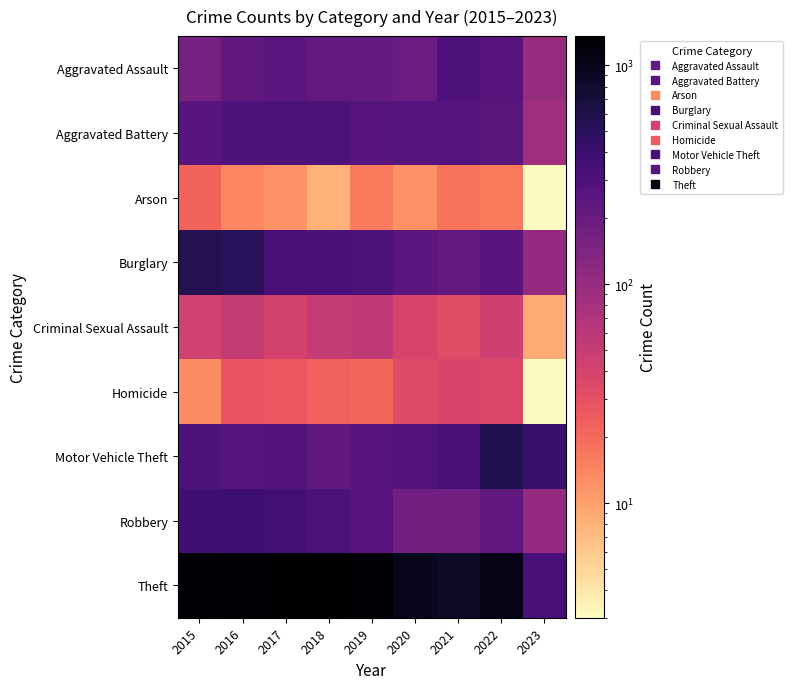

What is the total value across all series at 2016?

3071